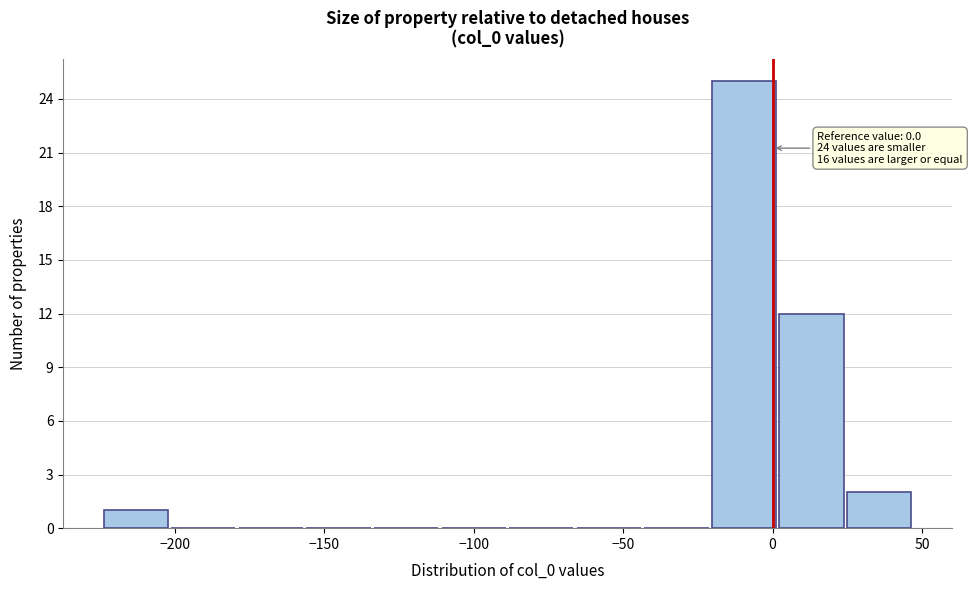

Over which range of the x-axis is the bar tallest?

-20 to 0